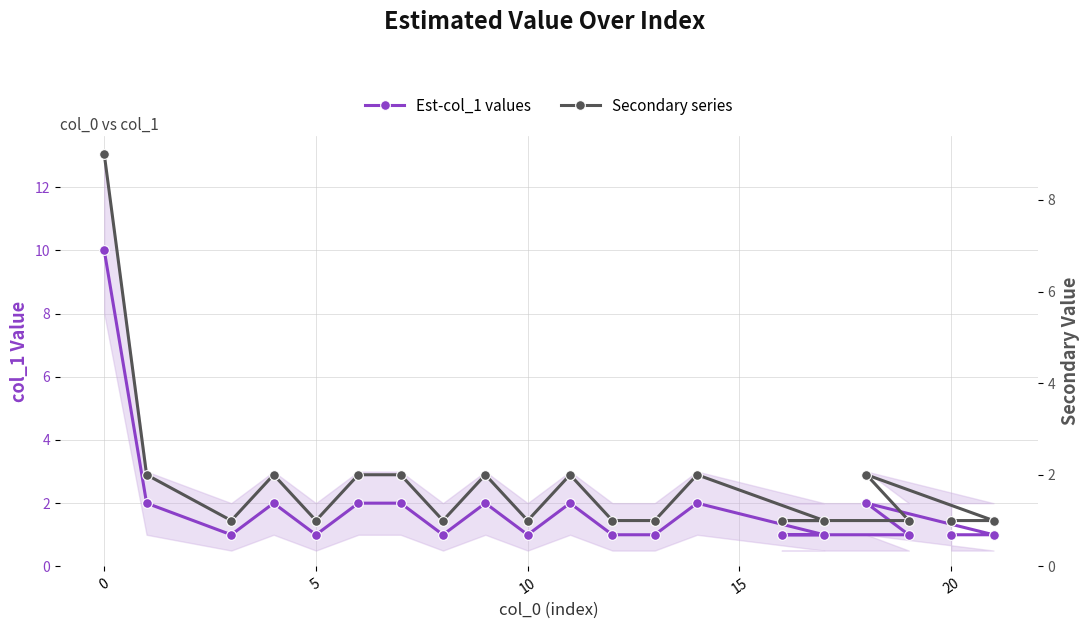

The Est-col_1 values series shows 0 at 20. True or false?

False